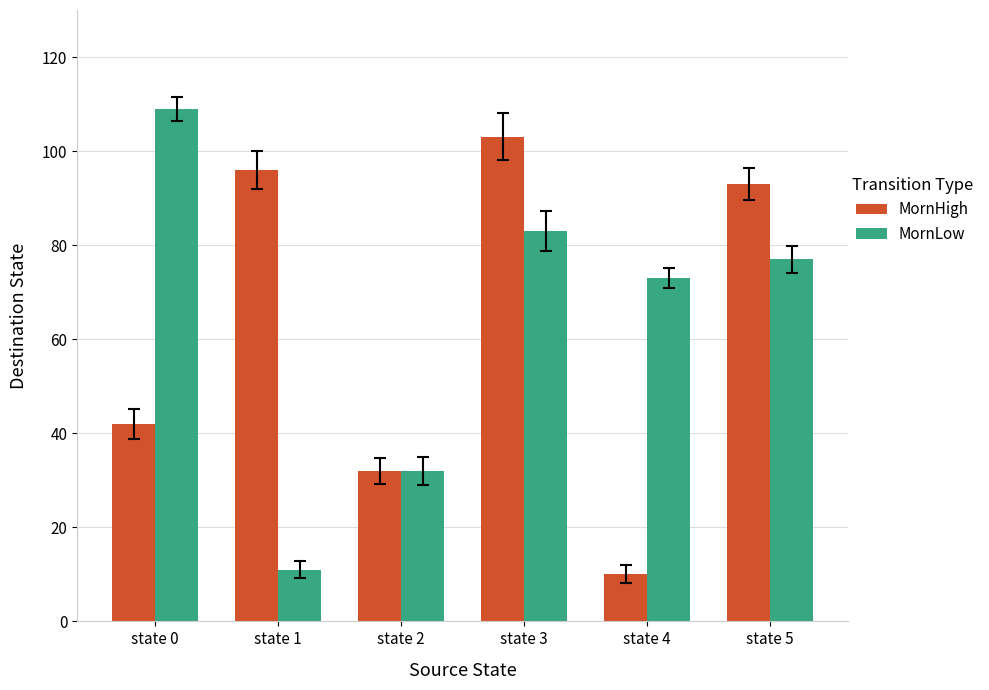

What is the spread (max minus min) of values at state 1?

85